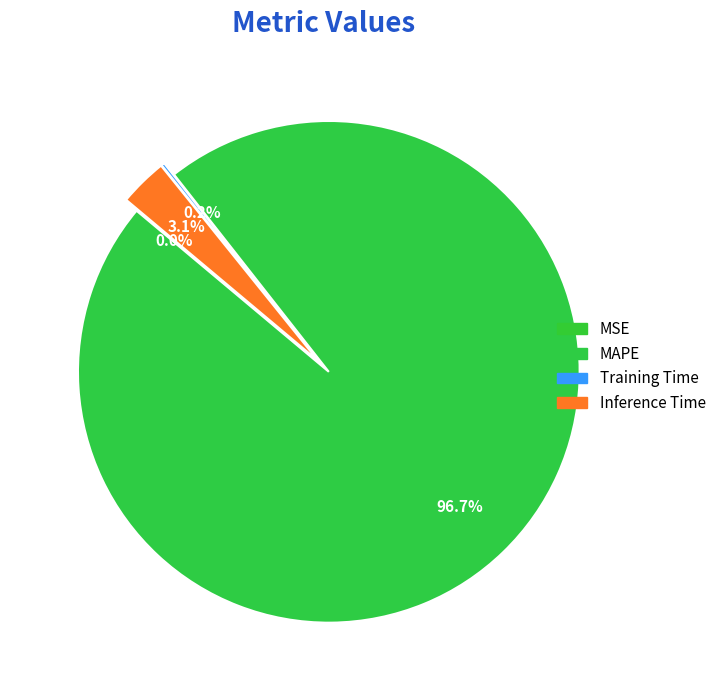

True or false: Inference Time accounts for 3% of the total.

True